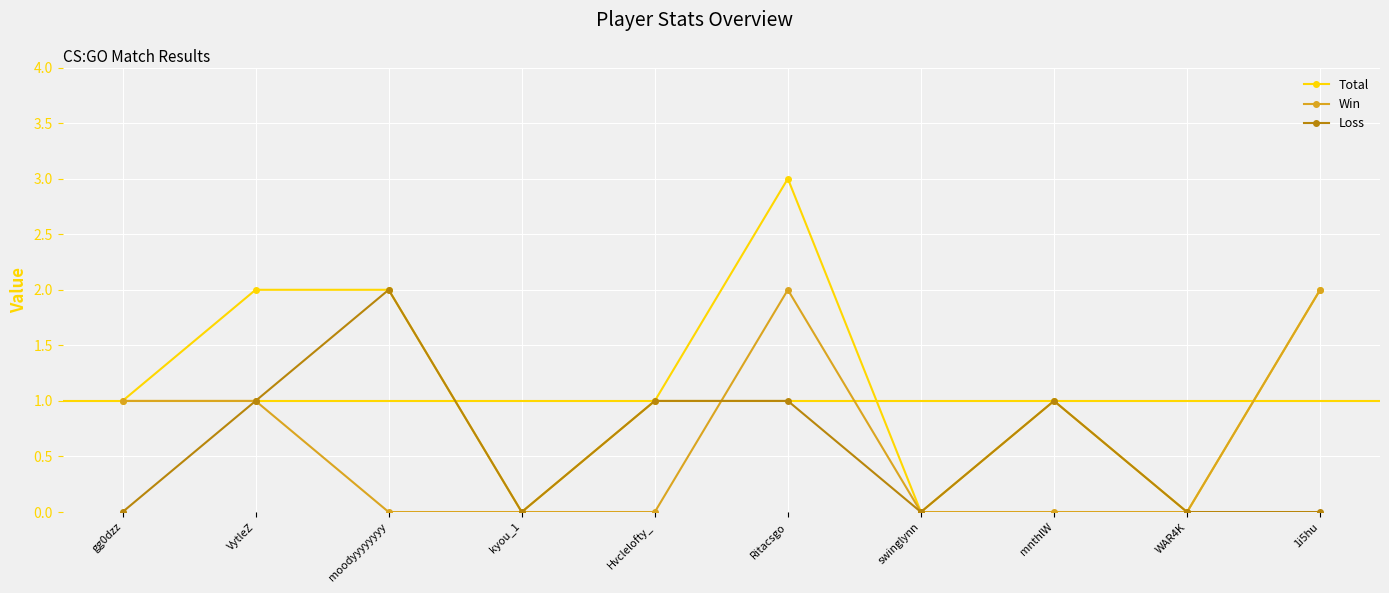

Which series ends up on top after the final intersection of Win and Loss?

Win